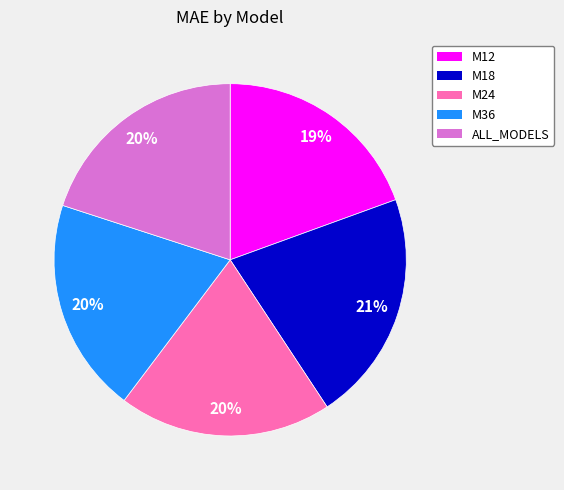

The M12 slice represents 25% of the pie. True or false?

False